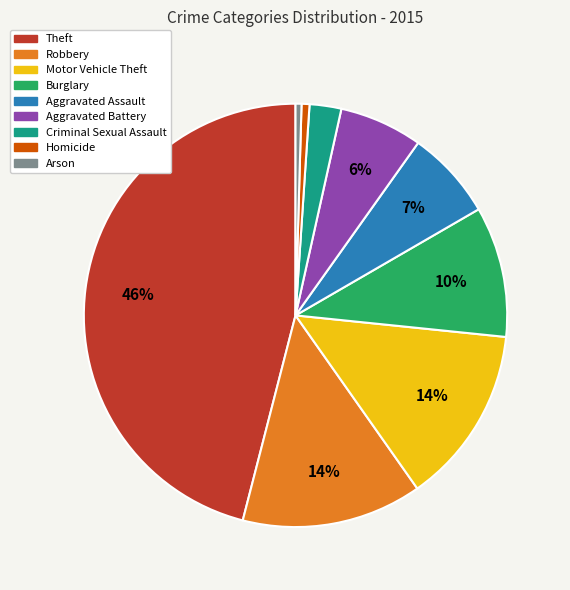

Is it true that Aggravated Assault is 7% of the pie?

True